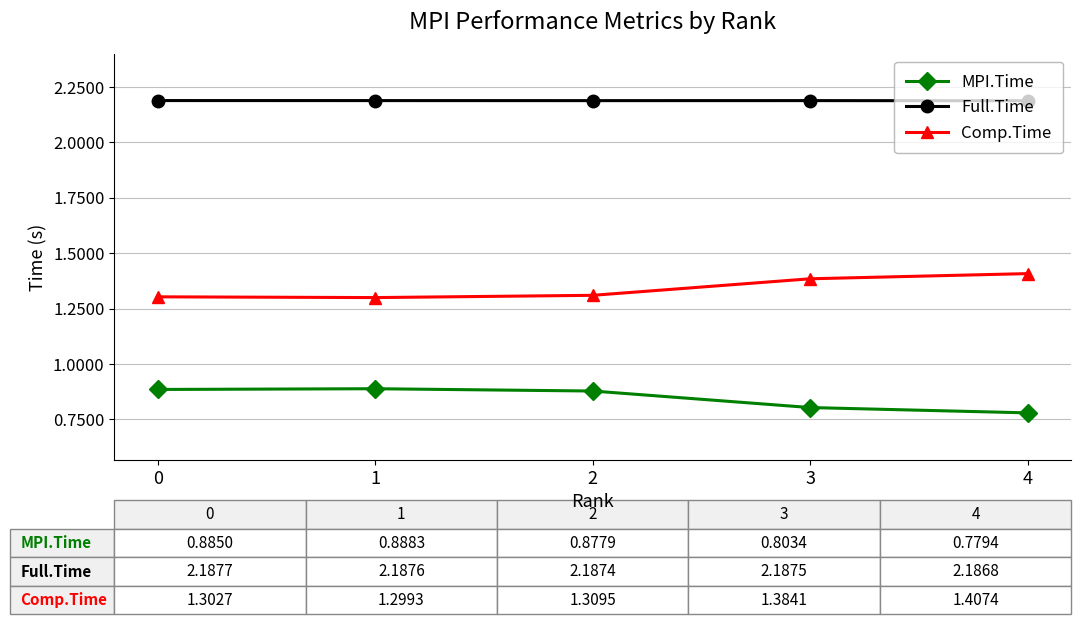

What is the highest value of the Comp.Time series?

1.4